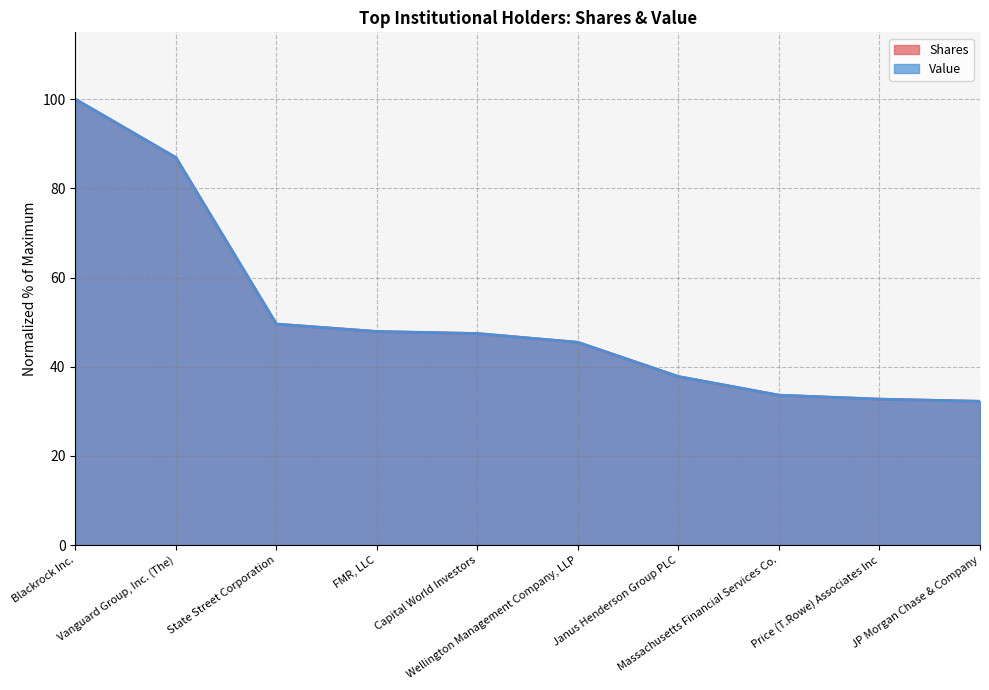

Reading left to right, extract all data points from this chart.

Shares: Blackrock Inc.=100.0	Vanguard Group, Inc. (The)=86.9	State Street Corporation=49.6	FMR, LLC=47.9	Capital World Investors=47.4	Wellington Management Company, LLP=45.5	Janus Henderson Group PLC=37.8	Massachusetts Financial Services Co.=33.6	Price (T.Rowe) Associates Inc=32.7	JP Morgan Chase & Company=32.2
Value: Blackrock Inc.=100.0	Vanguard Group, Inc. (The)=86.9	State Street Corporation=49.6	FMR, LLC=47.9	Capital World Investors=47.4	Wellington Management Company, LLP=45.5	Janus Henderson Group PLC=37.8	Massachusetts Financial Services Co.=33.6	Price (T.Rowe) Associates Inc=32.7	JP Morgan Chase & Company=32.2